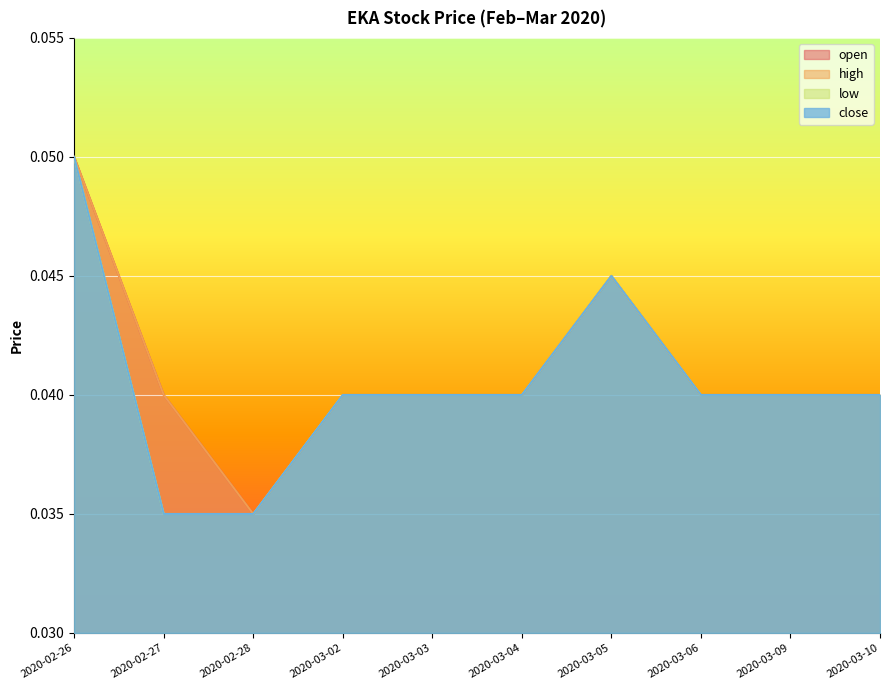

Which series changed the most between 2020-02-26 and 2020-03-09?

open